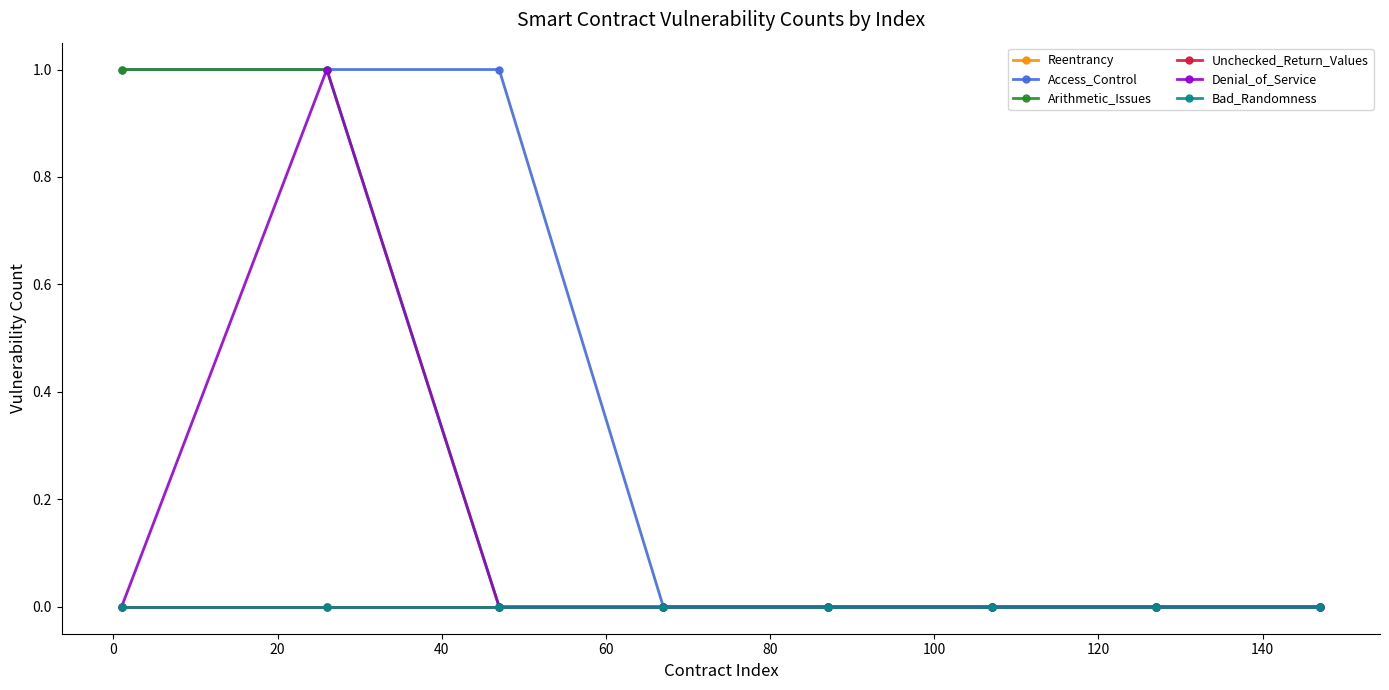

Does the chart have visible grid lines?

No